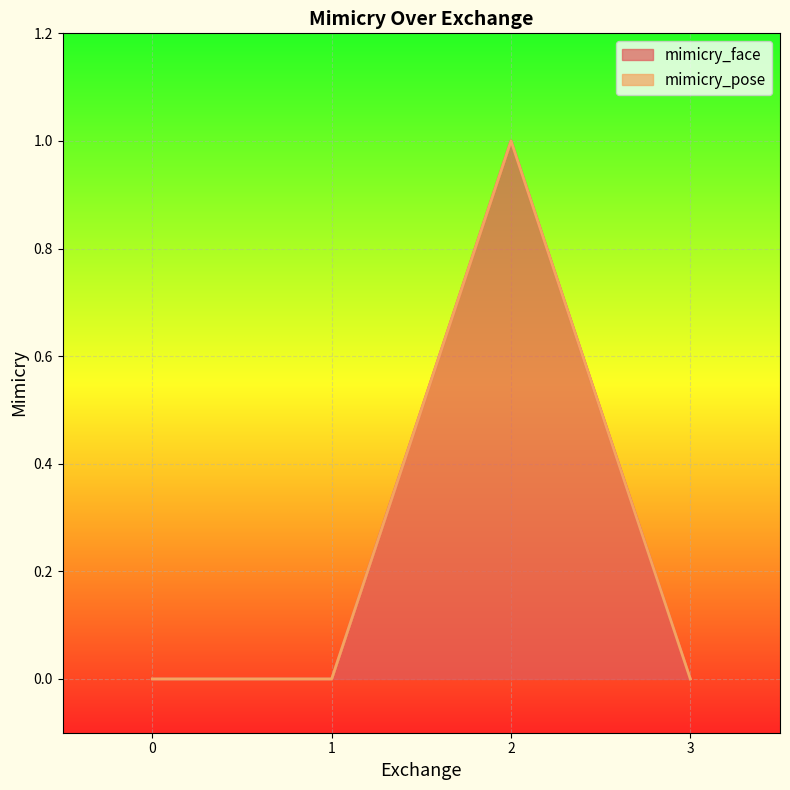

The value at 3 is 0. True or false?

True